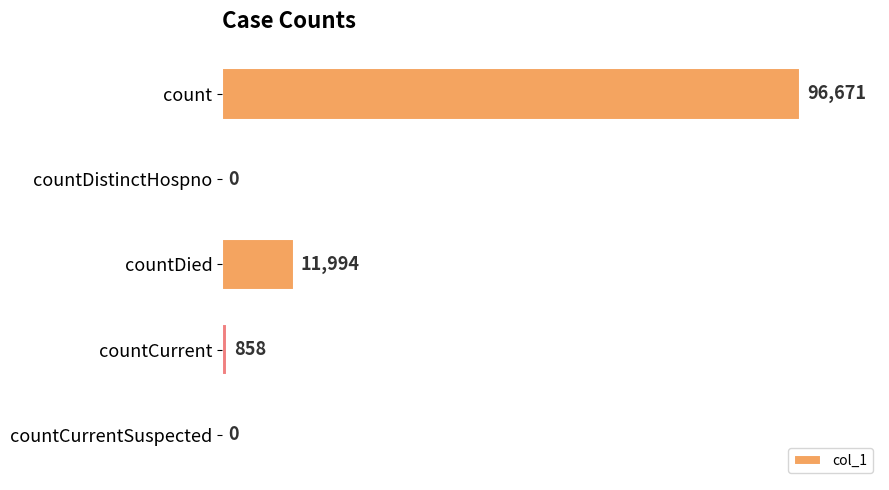

Count the number of data series in this chart.

1